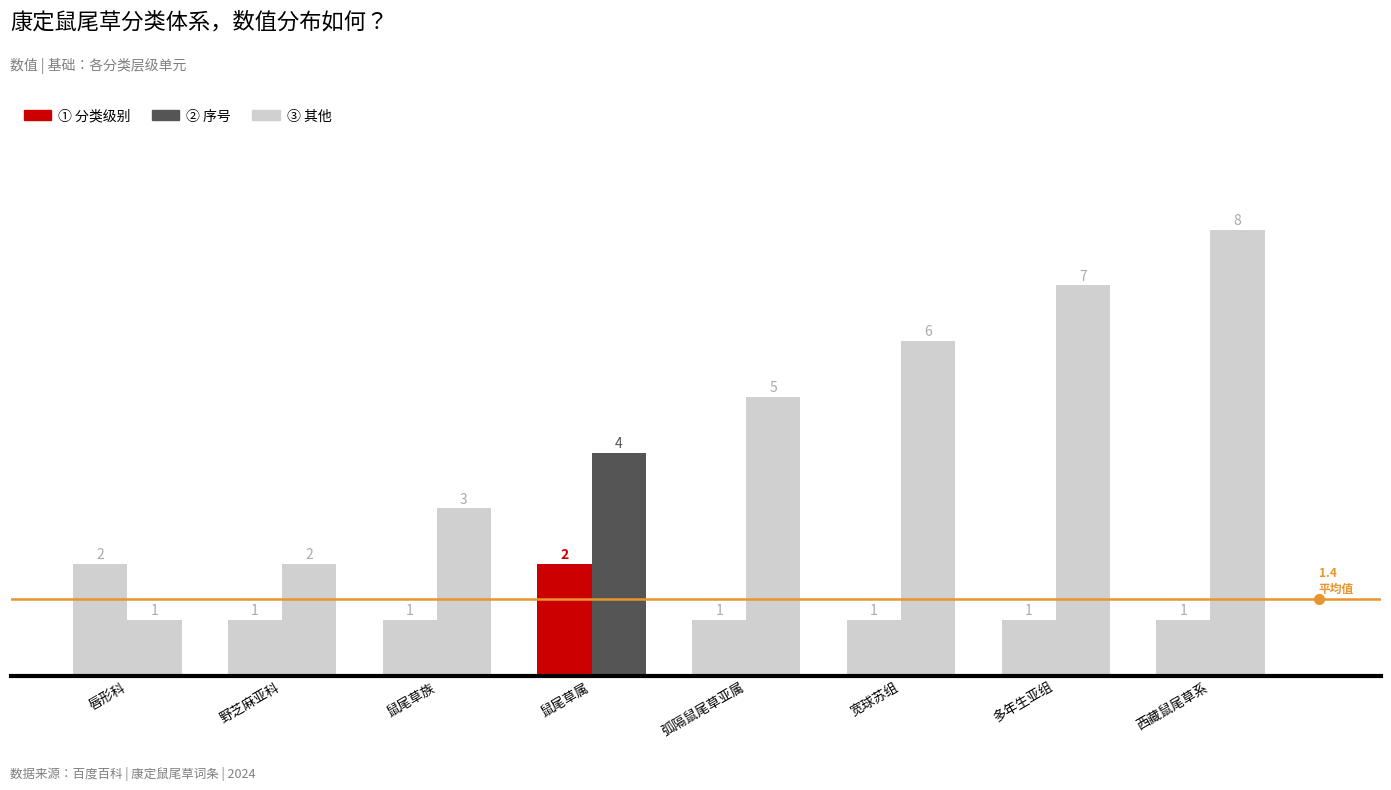

What is the label of the 3rd bar from the left?

鼠尾草族